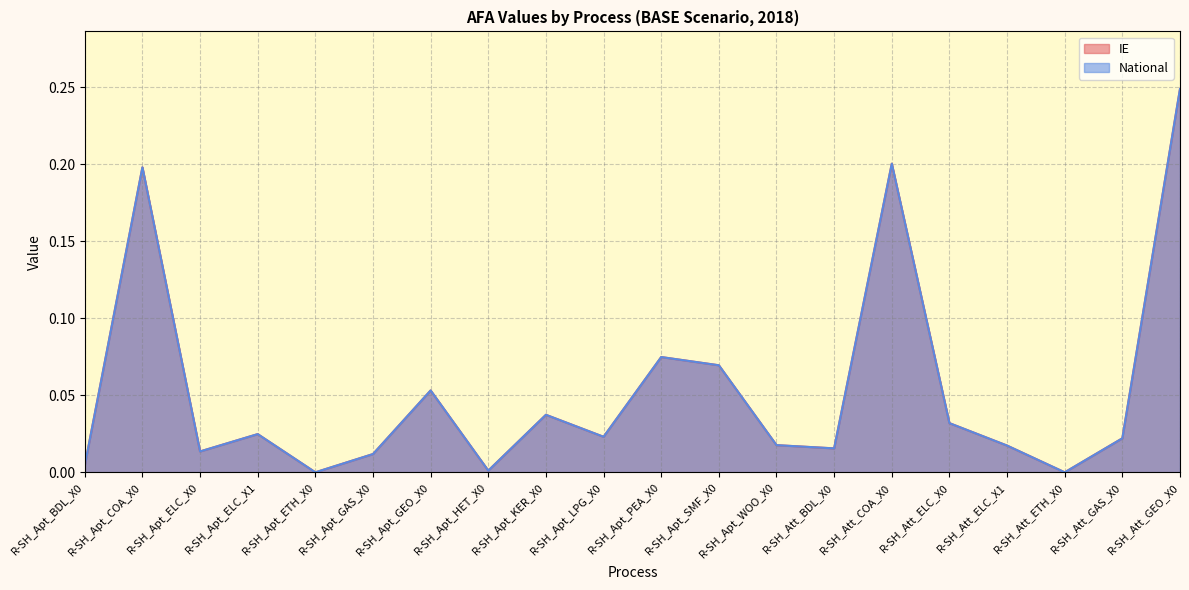

Which category has the highest value across all series?

R-SH_Att_GEO_X0